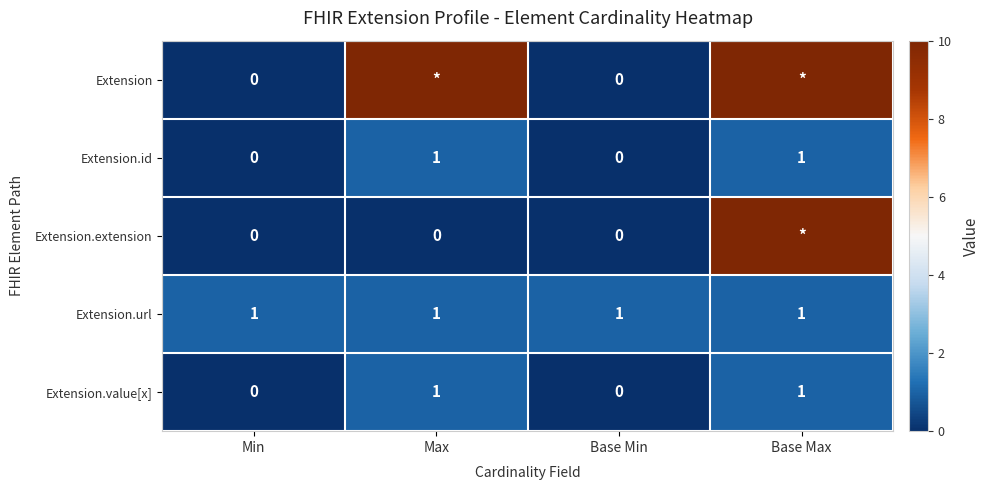

True or false: Extension.id has a value of 1 at Max.

True